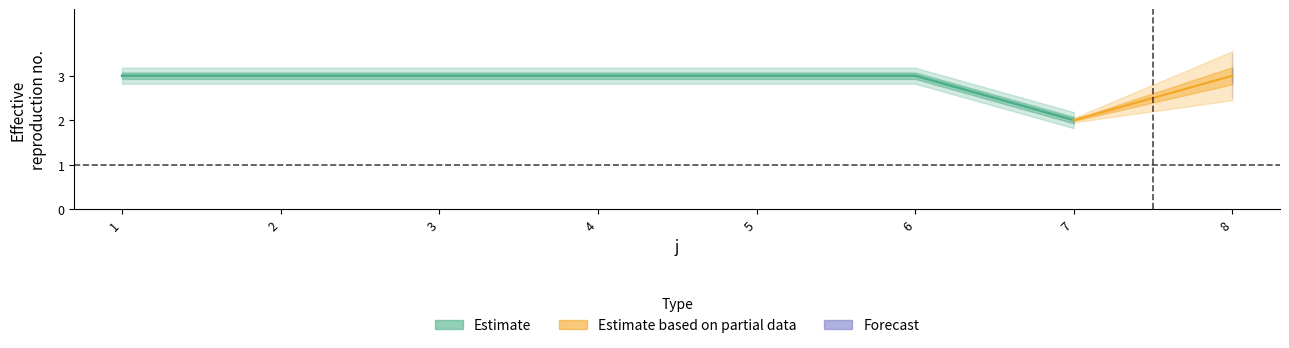

How many lines are shown in the chart?

2